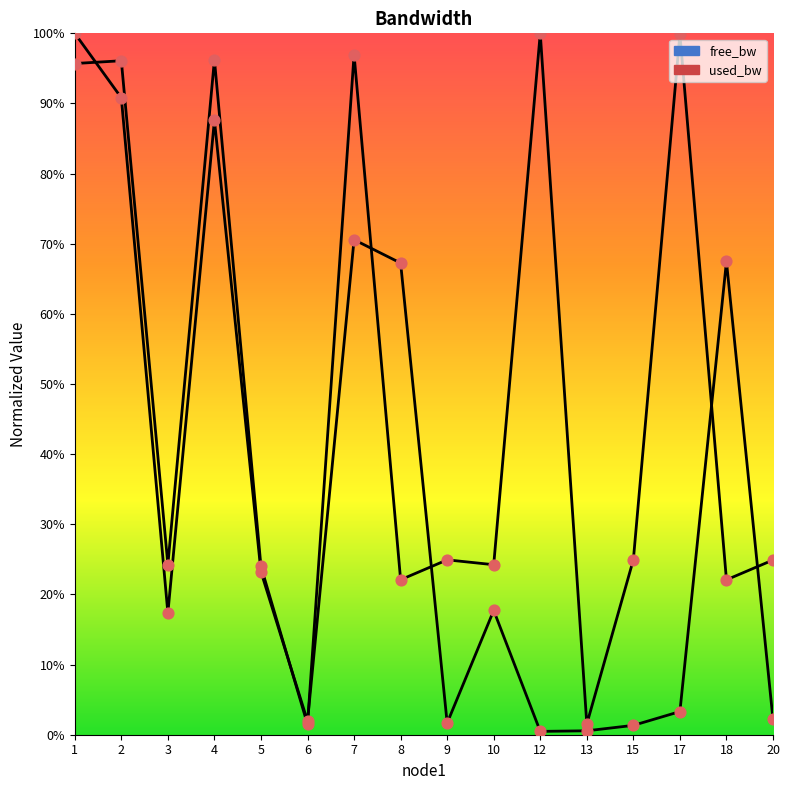

Is the value of free_bw at 2 greater than the value of used_bw at 3?

Yes